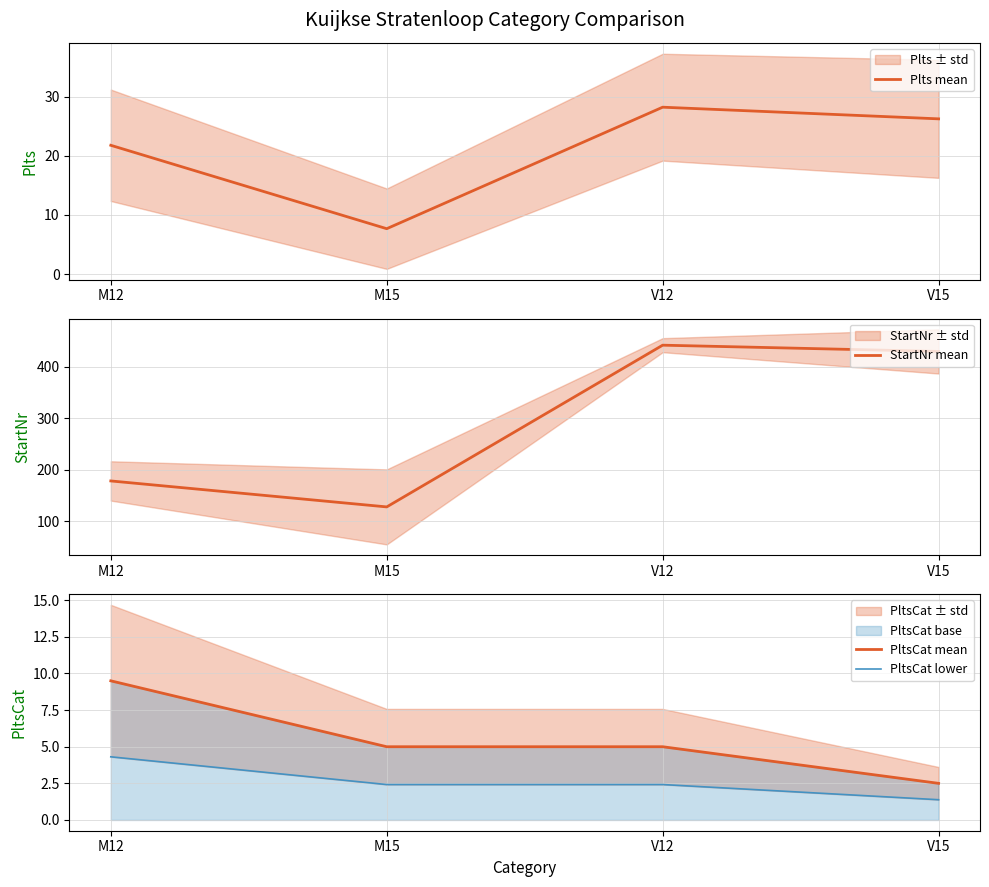

Reading left to right, extract all data points from this chart.

Plts mean: M12=21.8	M15=7.7	V12=28.2	V15=26.2
StartNr mean: M12=178.5	M15=128.2	V12=441.3	V15=429.2
PltsCat mean: M12=9.5	M15=5.0	V12=5.0	V15=2.5
PltsCat lower: M12=4.3	M15=2.4	V12=2.4	V15=1.4